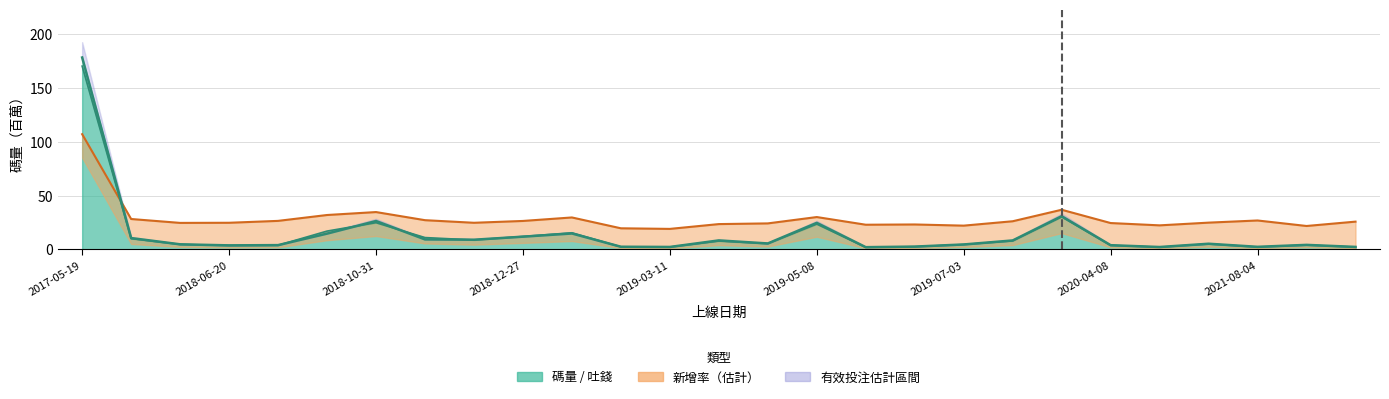

At how many categories does at least one series exceed 25?

13